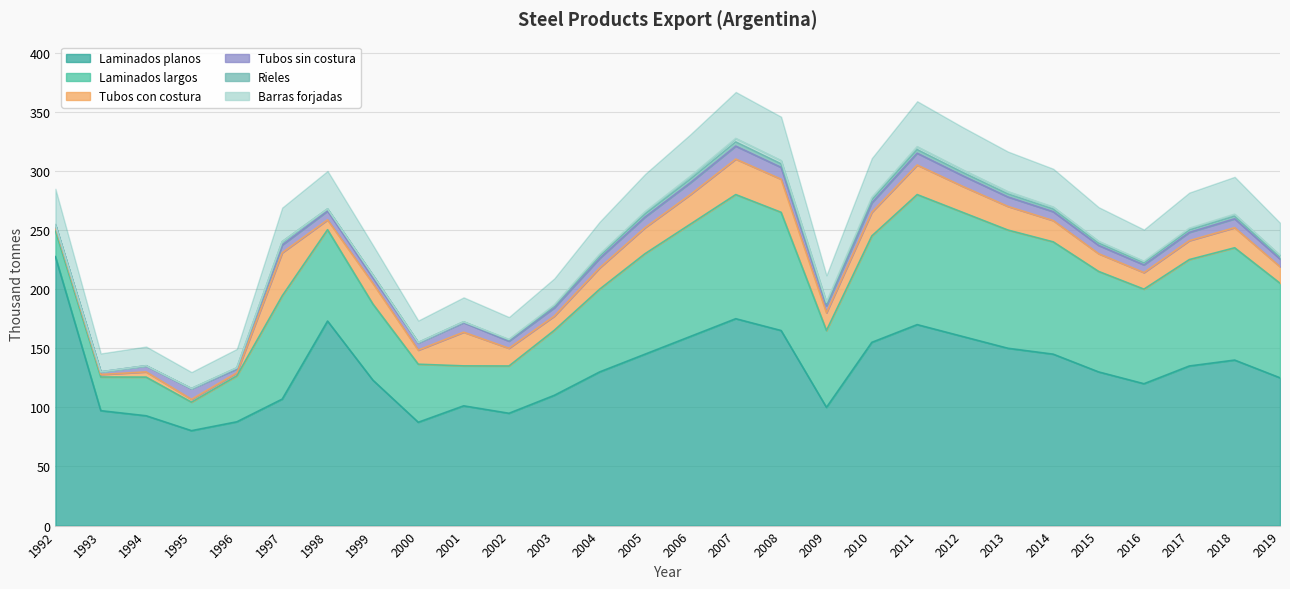

Is it true that tubos_con_costura equals 11.6 at 1998?

False